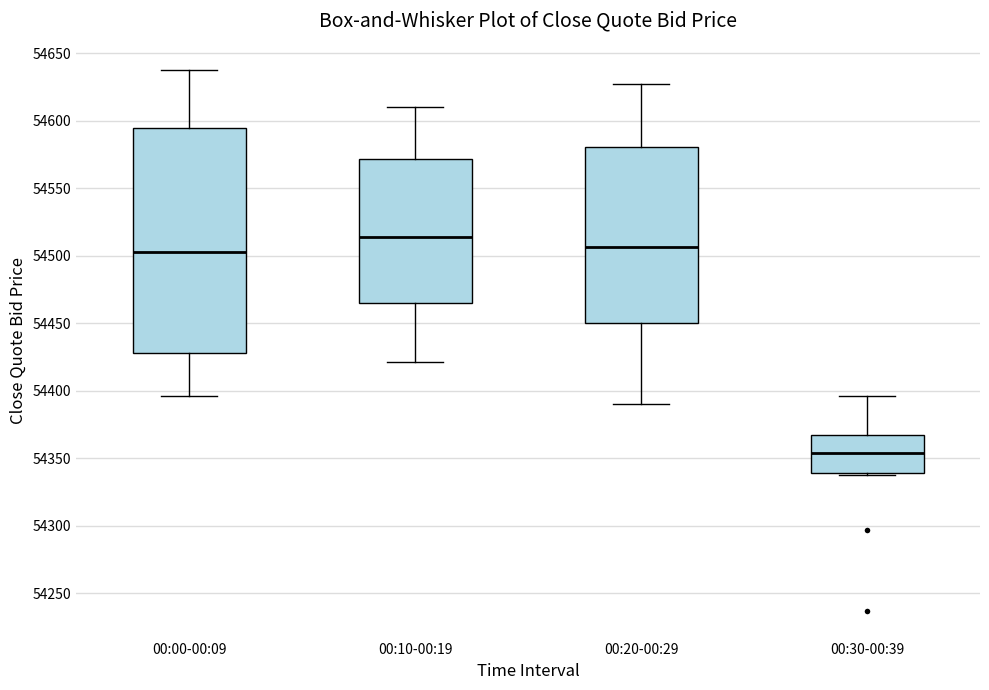

Which box has the highest median line?

00:10-00:19